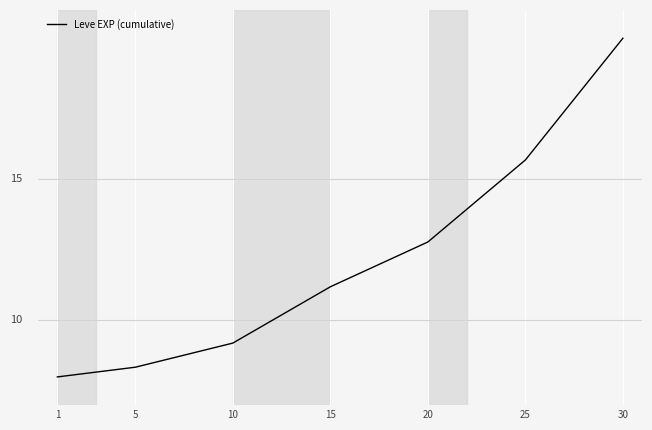

Does the chart display data point markers on the line(s)?

No